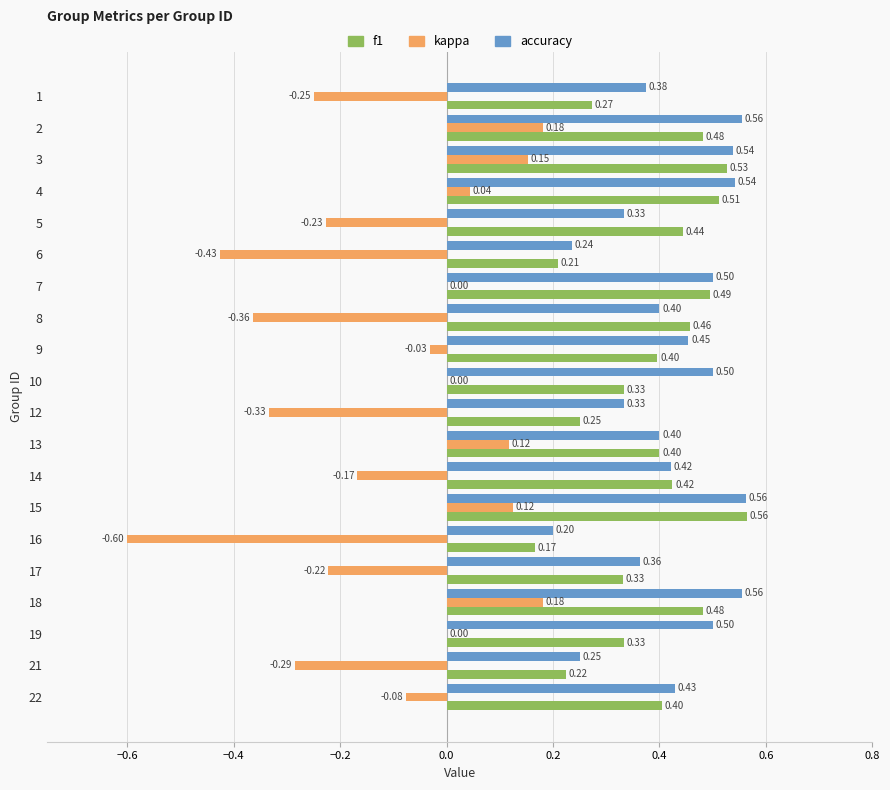

What is the sum of all kappa values?

-2.2